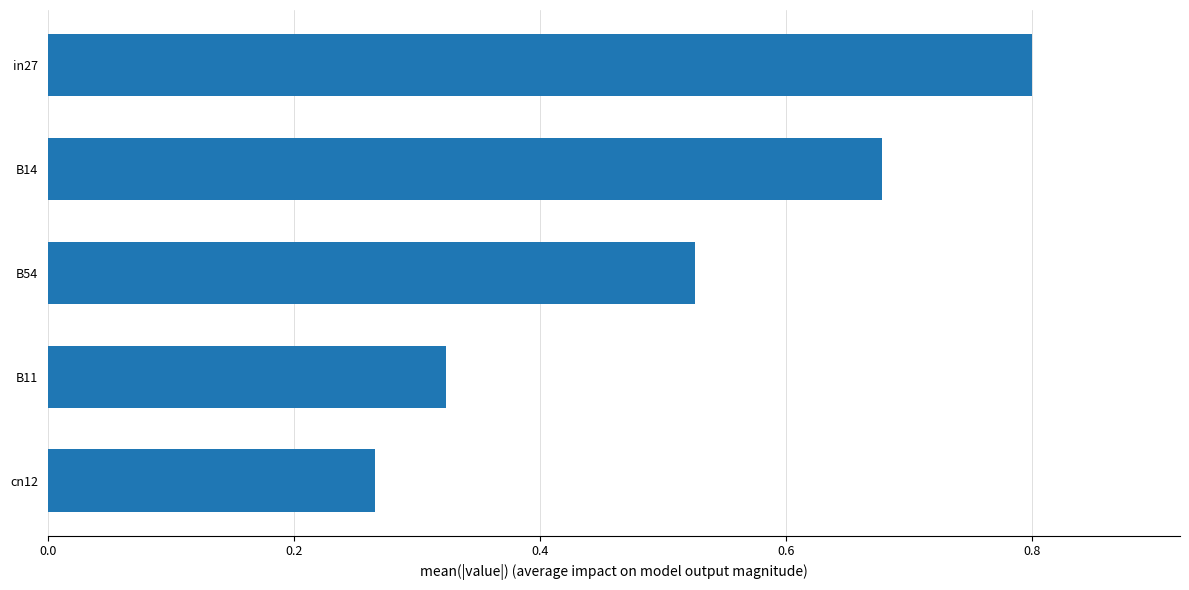

Rank the categories by value from lowest to highest.

cn12, B11, B54, B14, in27